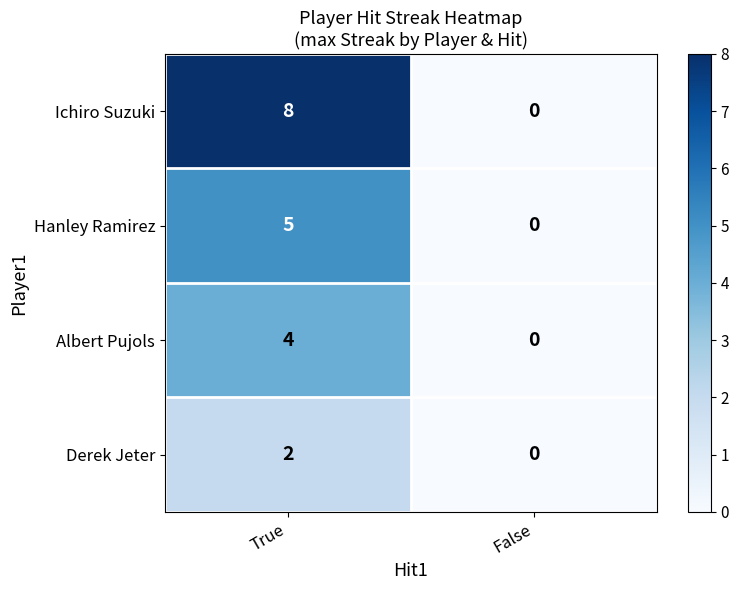

Read the Ichiro Suzuki value at True.

8